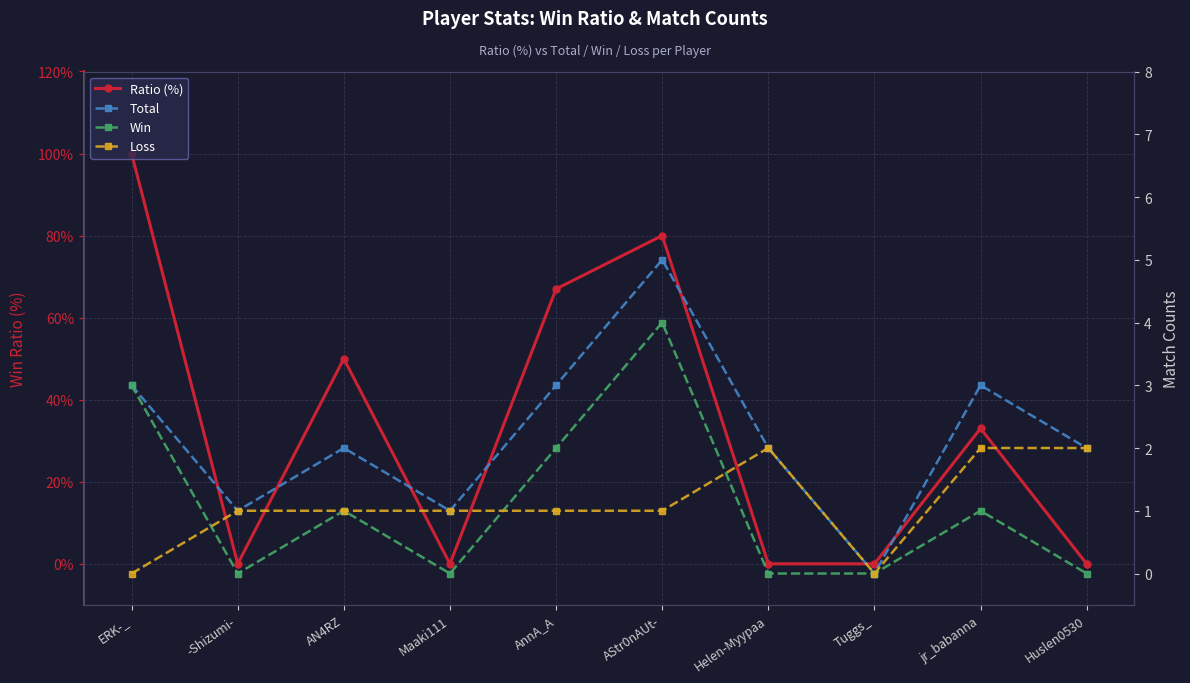

At which category does Total reach its first local peak?

AN4RZ